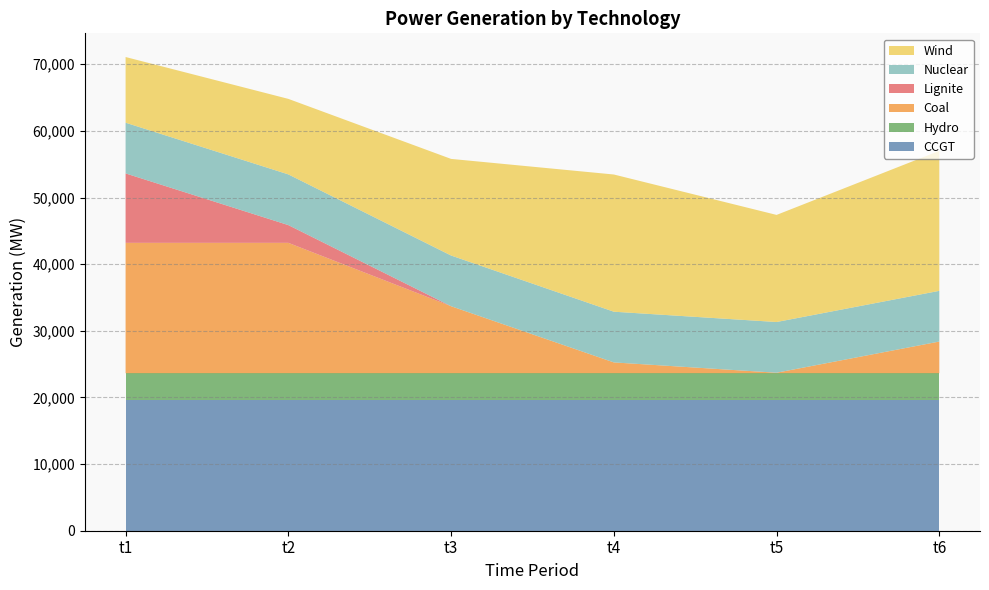

Reading right to left, extract all data points from this chart.

CCGT: t6=19629	t5=19629	t4=19629	t3=19629	t2=19629	t1=19629
Hydro: t6=4012	t5=4012	t4=4012	t3=4012	t2=4012	t1=4012
Coal: t6=4750	t5=71	t4=1619	t3=10052	t2=19564	t1=19564
Lignite: t6=0	t5=0	t4=0	t3=0	t2=2662	t1=10418
Nuclear: t6=7610	t5=7610	t4=7610	t3=7610	t2=7610	t1=7610
Wind: t6=21012	t5=16072	t4=20590	t3=14498	t2=11332	t1=9858